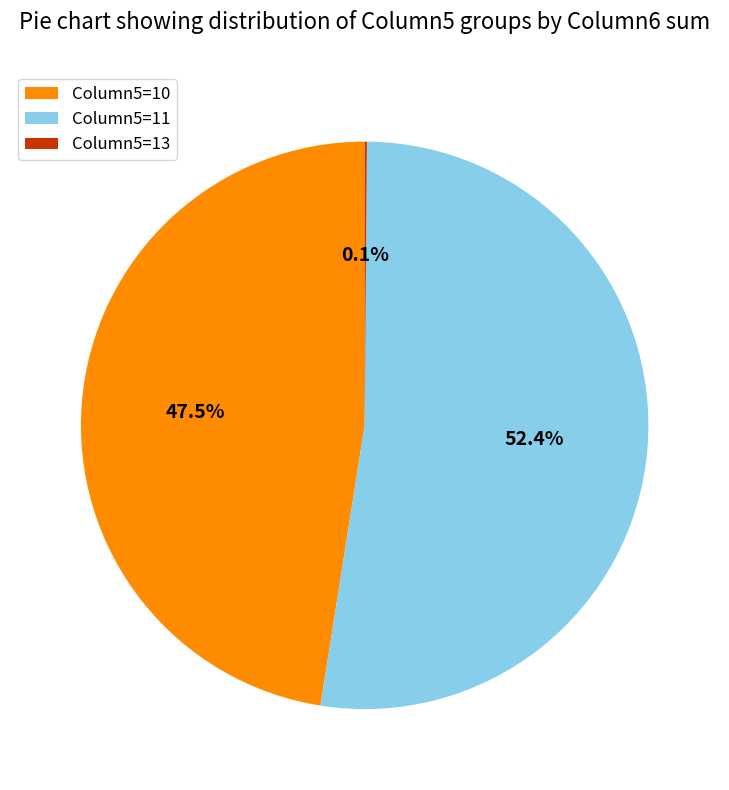

Which slice is the largest?

Column5=11